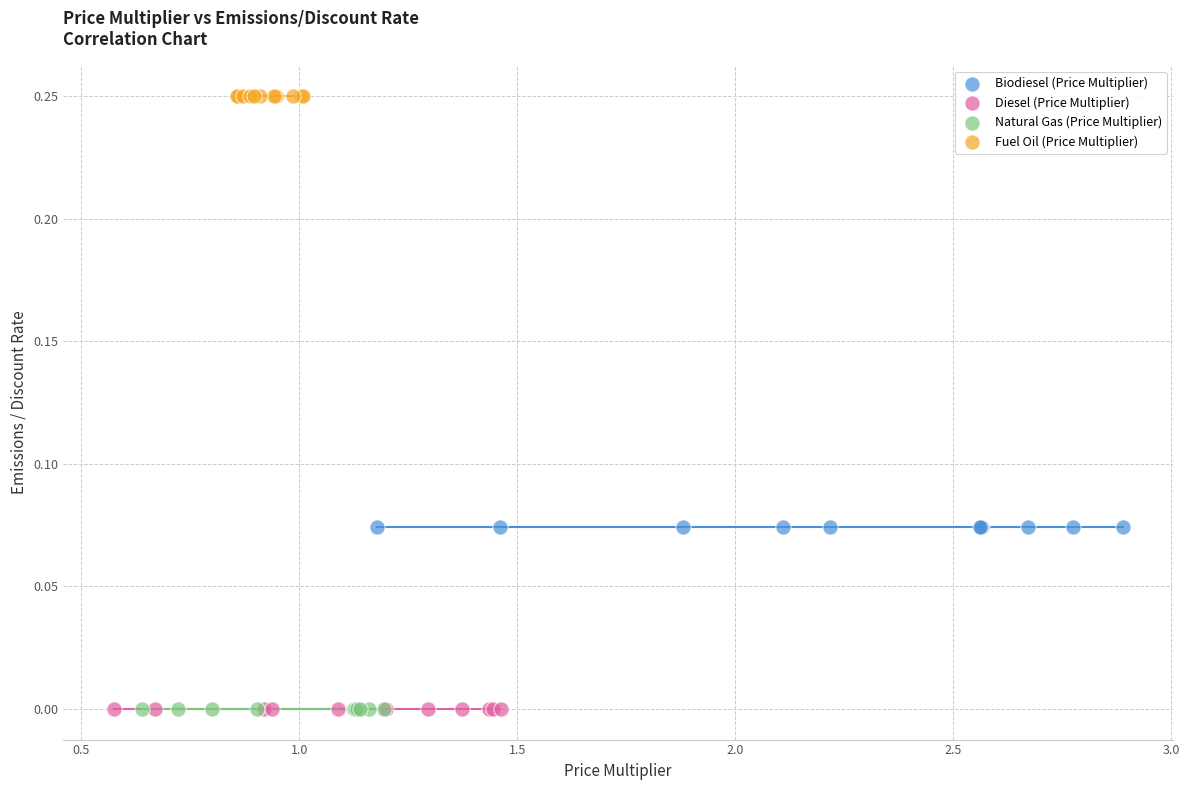

What are all the series names shown in the legend?

Biodiesel (Price Multiplier), Diesel (Price Multiplier), Natural Gas (Price Multiplier), Fuel Oil (Price Multiplier)